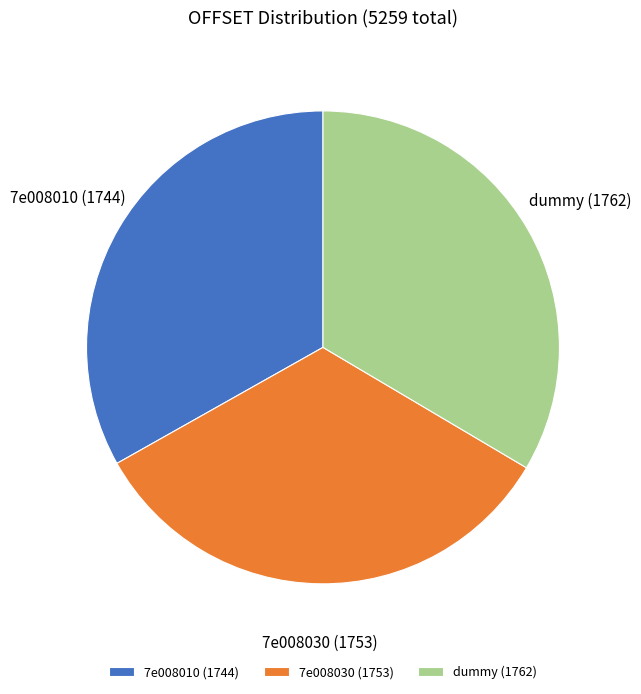

True or false: dummy accounts for 20% of the total.

False